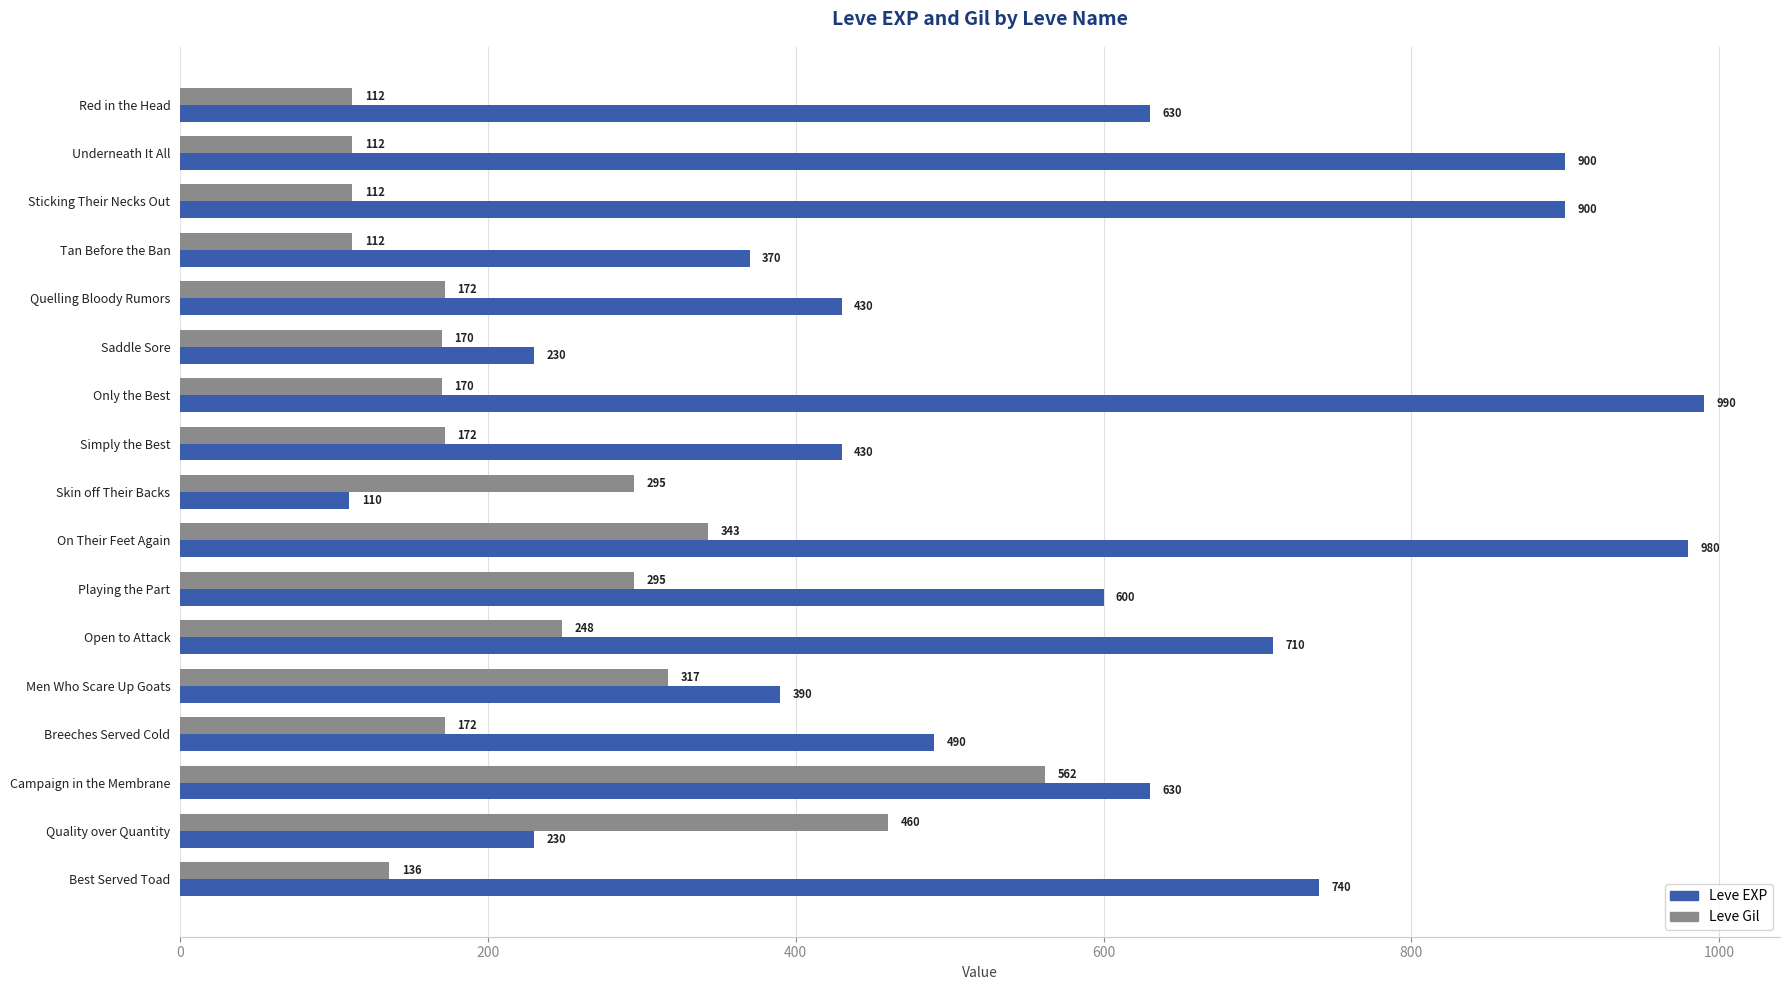

The Leve EXP series shows 390 at Men Who Scare Up Goats. True or false?

True